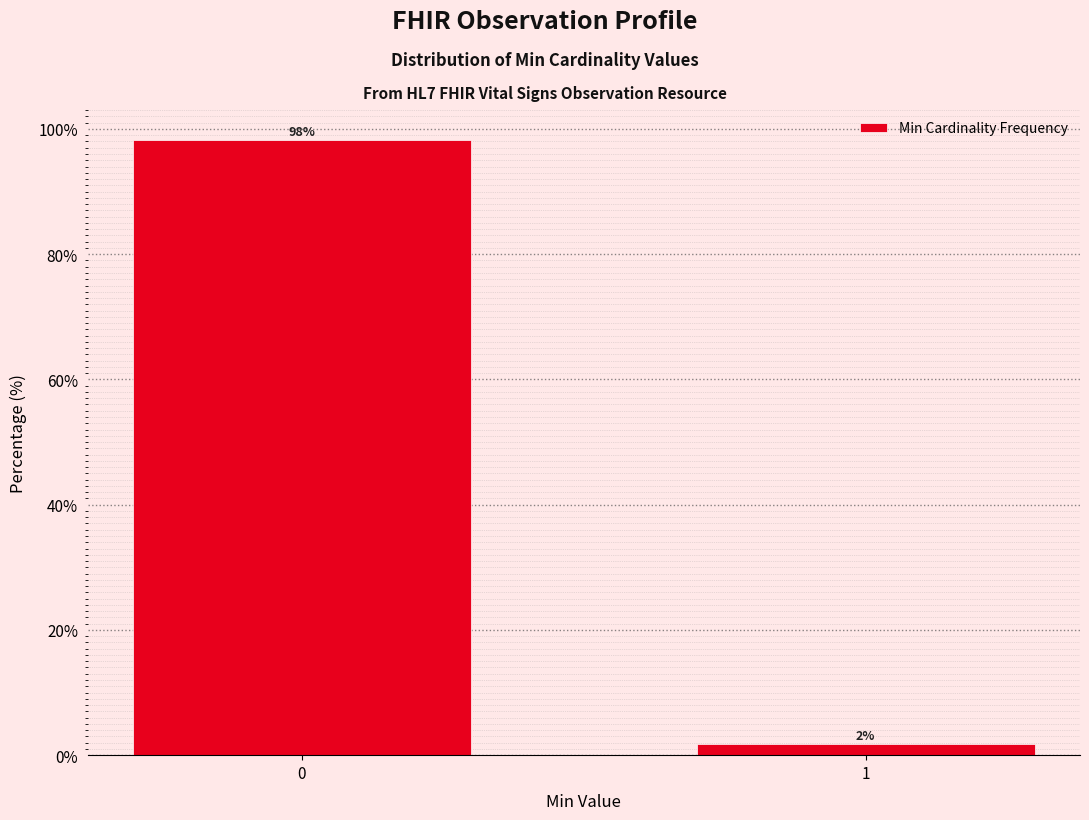

Is it true that the value at 0 is 98.3?

True